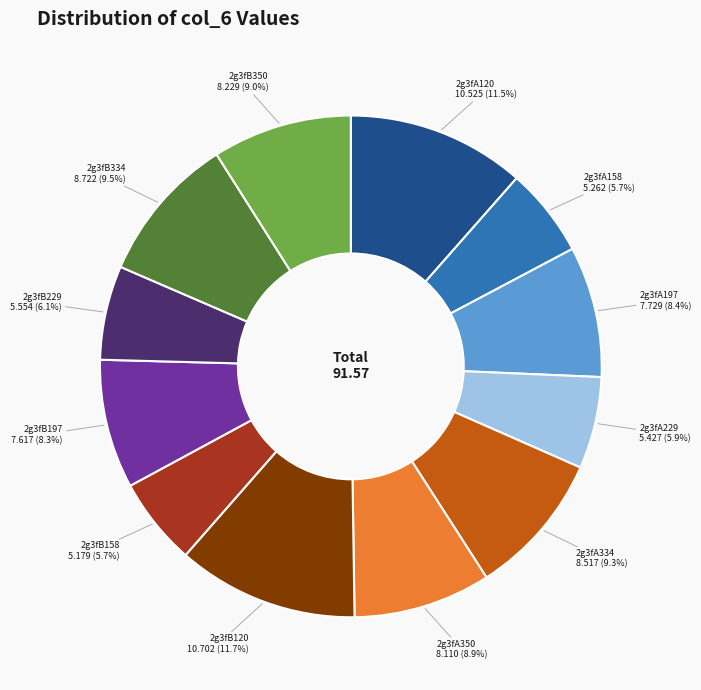

Is there any slice that represents more than half of the pie?

No